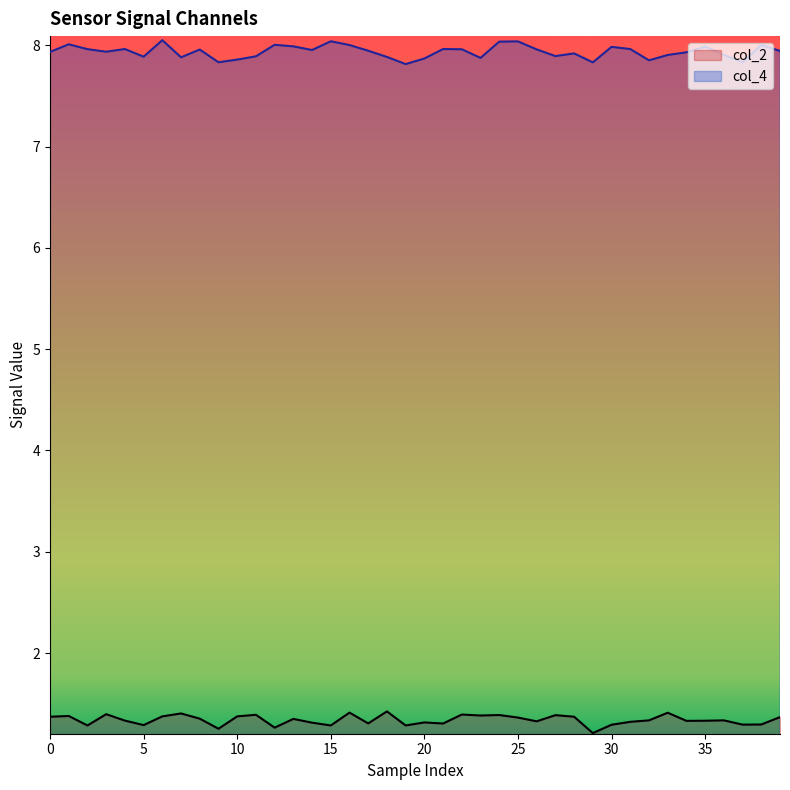

Where is col_2 nearest to the value 1?

29